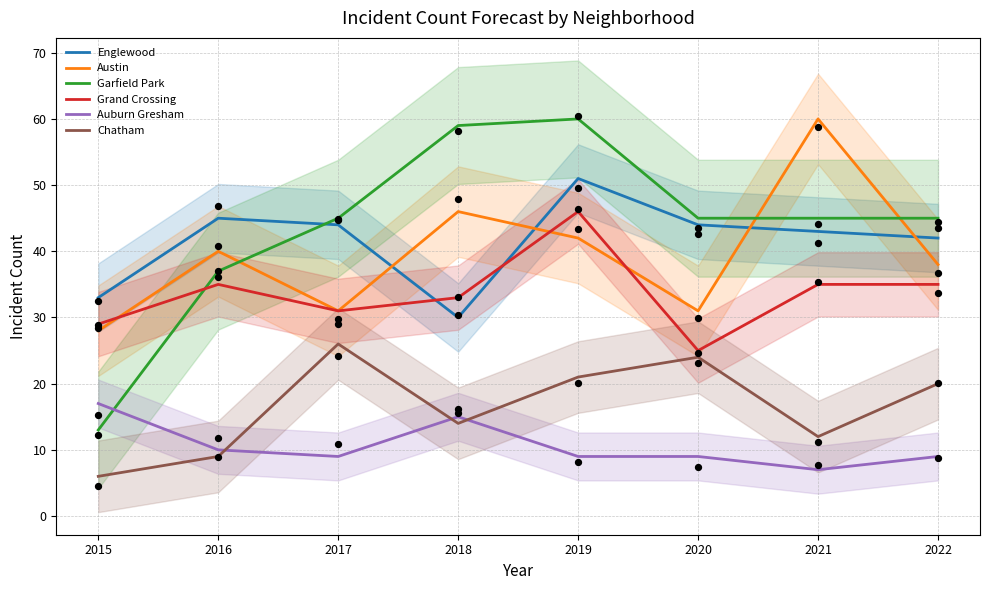

What is the total value across all series at 2018?

197